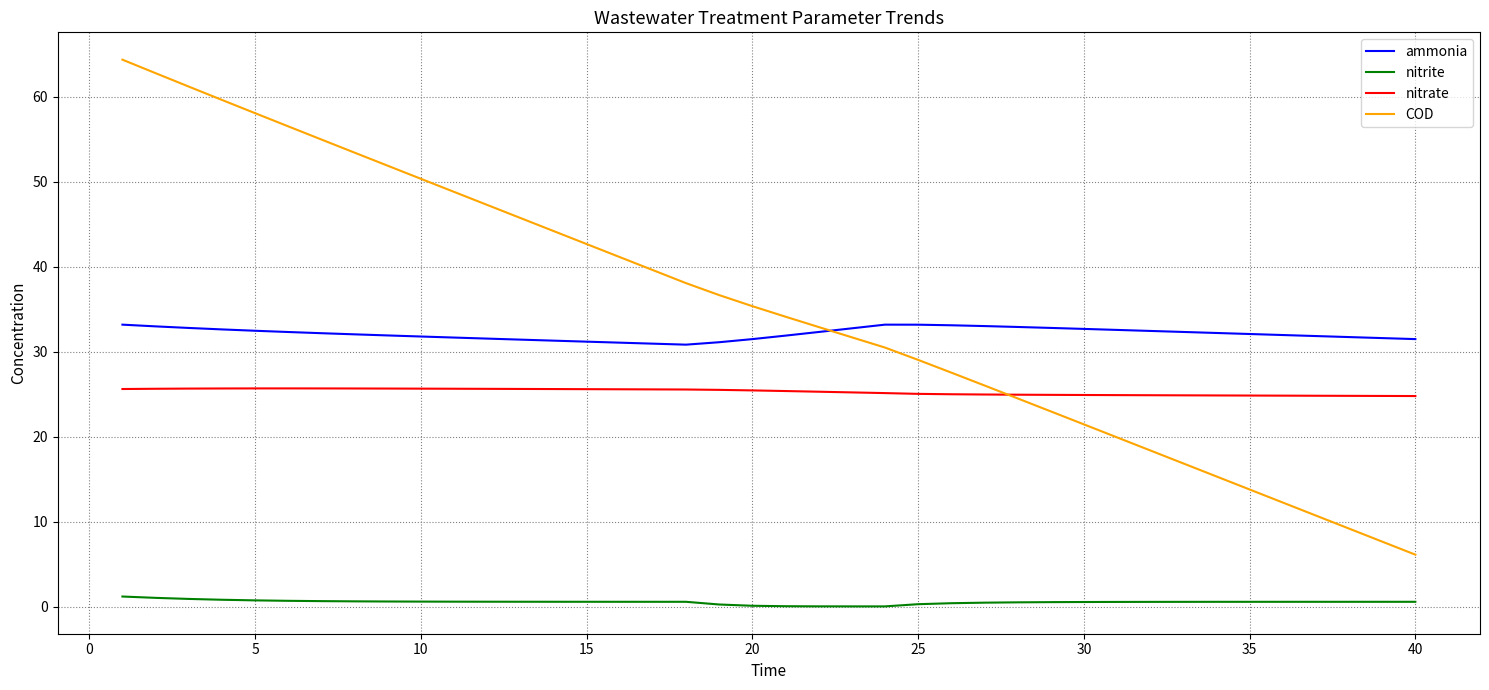

Which series has the largest total across all categories?

COD